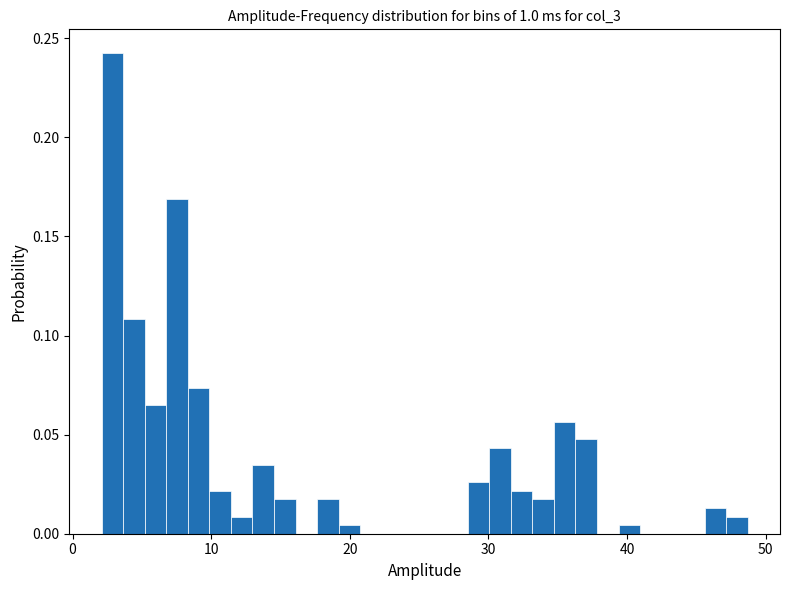

Around what value on the x-axis is the tallest bar? Give the approximate position of its centre, as read against the axis.

3